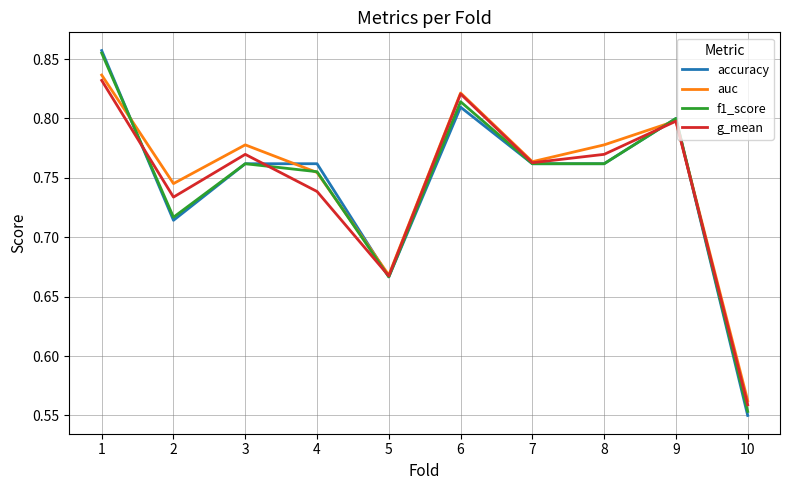

Which series has the widest spread of values?

accuracy